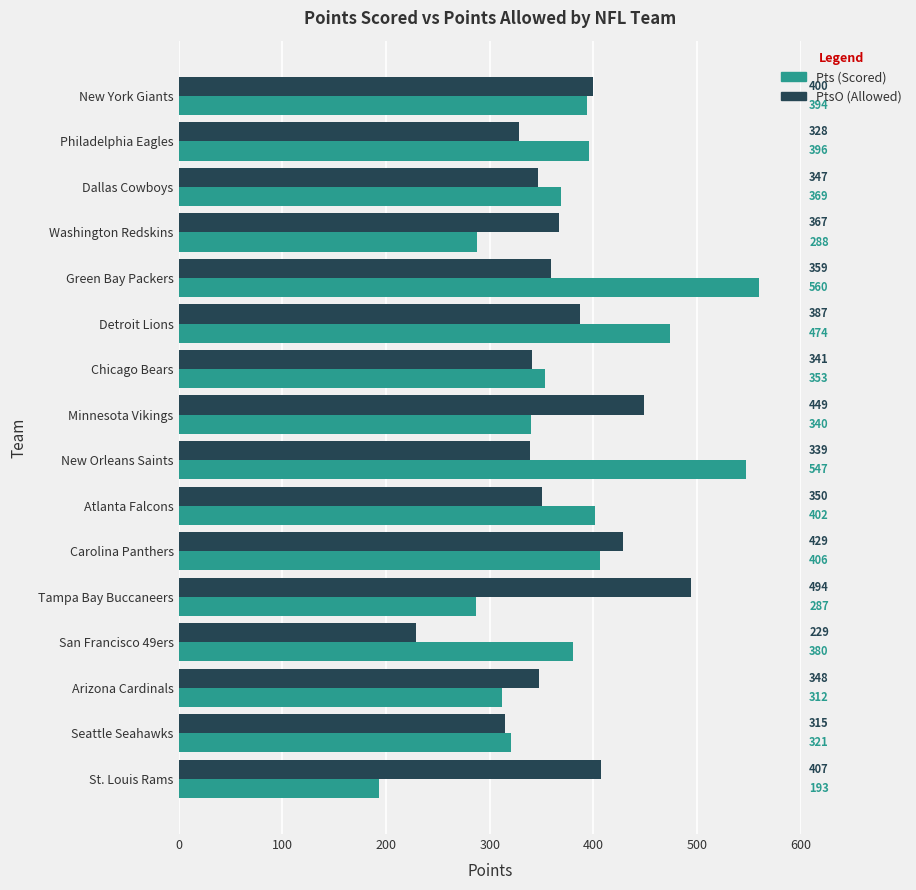

What is the spread (max minus min) of values at New York Giants?

6